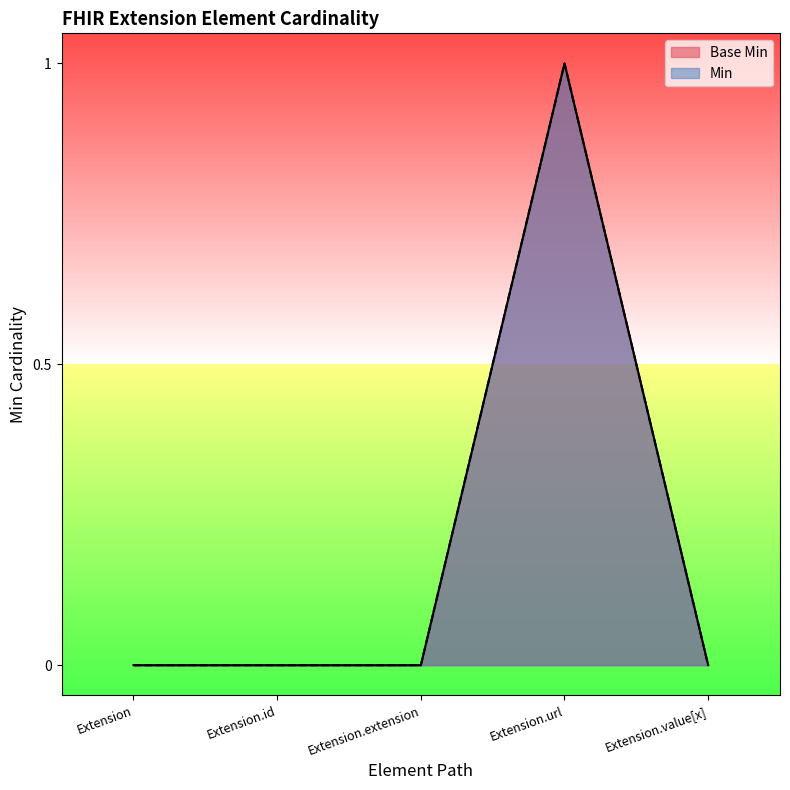

How many points are higher than both their immediate neighbors (excluding endpoints)?

1